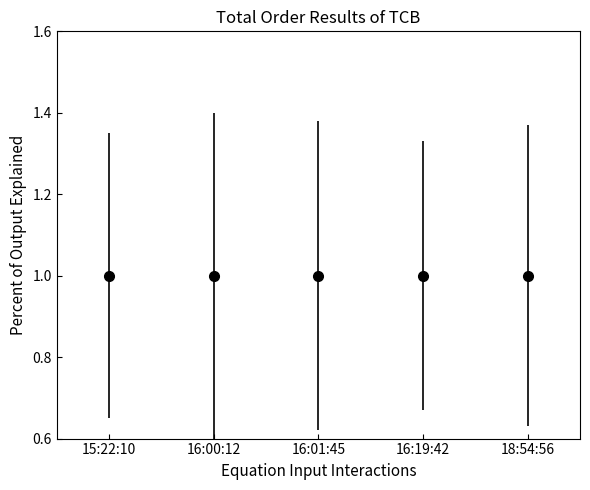

What is the approximate value at 16:01:45?

1.0